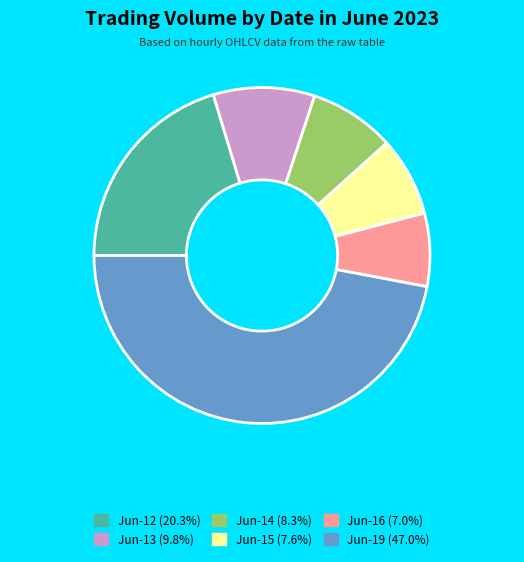

Is there any slice that represents more than half of the pie?

No